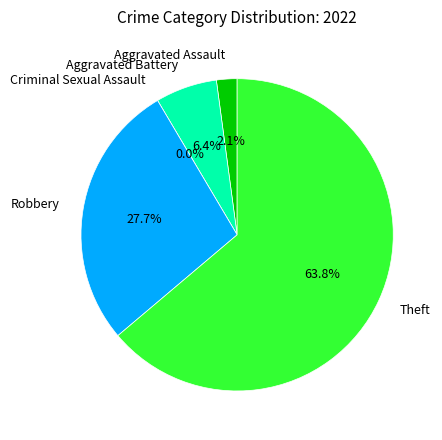

Which category has the smallest portion of the pie?

Criminal Sexual Assault